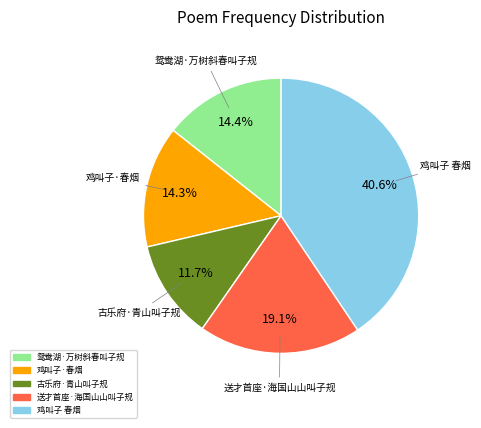

Count the number of slices in the pie.

5